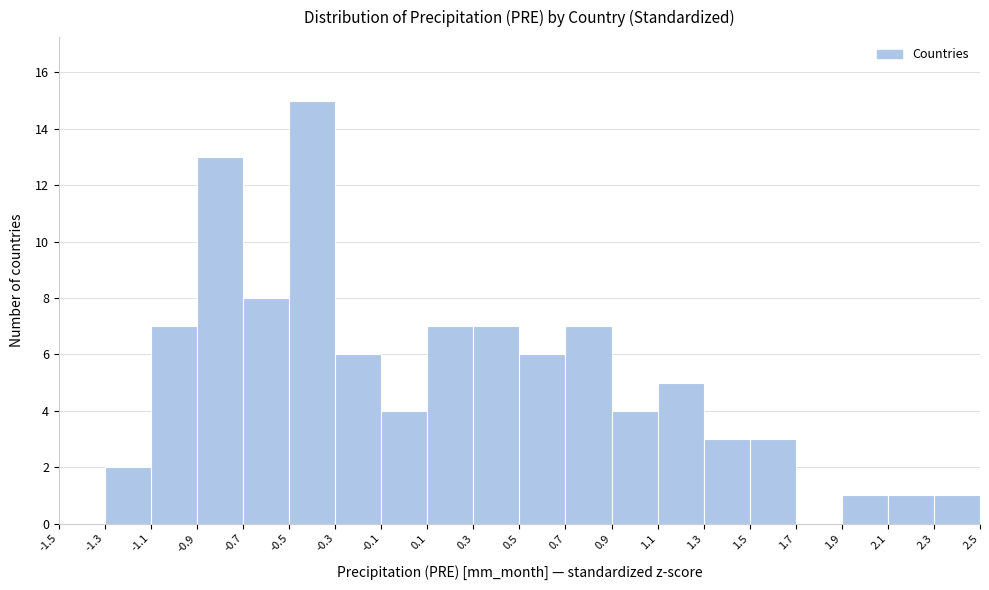

Reading left to right, list every bar in this chart as the range it spans on the x-axis followed by its height. The values are not printed on the chart, so give them approximately, as read against the axis.

-1.5 to -1.3: 0
-1.3 to -1.1: 2
-1.1 to -0.9: 7
-0.9 to -0.7: 13
-0.7 to -0.5: 8
-0.5 to -0.3: 15
-0.3 to -0.1: 6
-0.1 to 0.1: 4
0.1 to 0.3: 7
0.3 to 0.5: 7
0.5 to 0.7: 6
0.7 to 0.9: 7
0.9 to 1.1: 4
1.1 to 1.3: 5
1.3 to 1.5: 3
1.5 to 1.7: 3
1.7 to 1.9: 0
1.9 to 2.1: 1
2.1 to 2.3: 1
2.3 to 2.5: 1